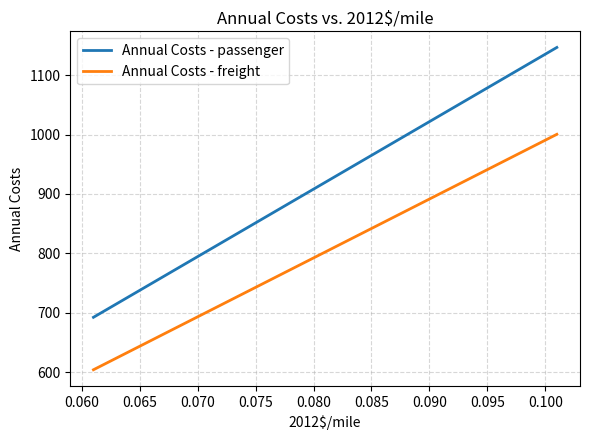

What is the highest value of the Annual Costs - freight series?

1000.4